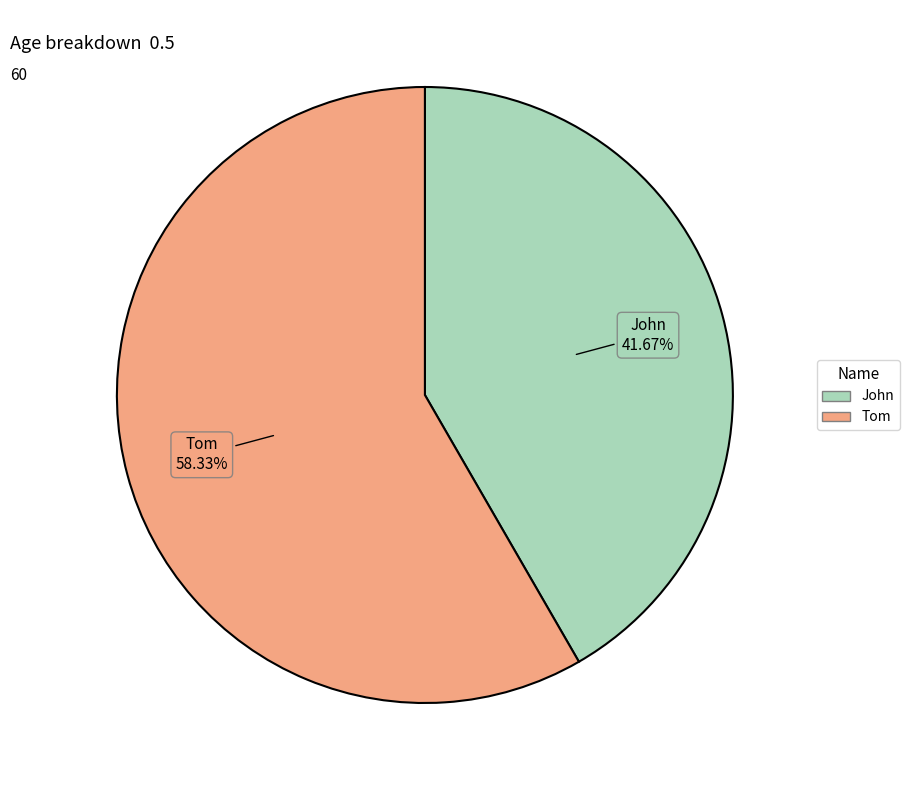

Which slice is the smallest?

John